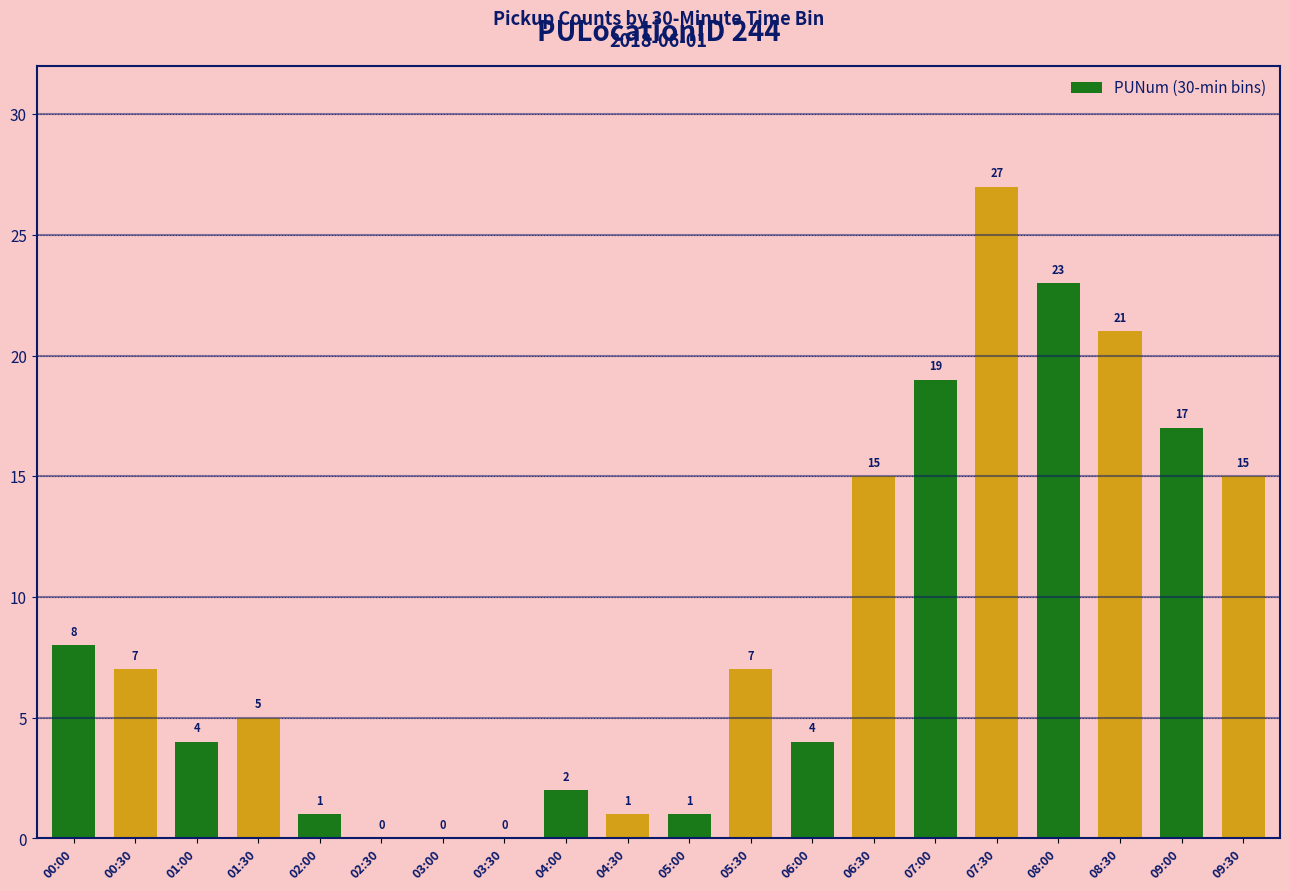

True or false: the data shows 4 at 09:00.

False